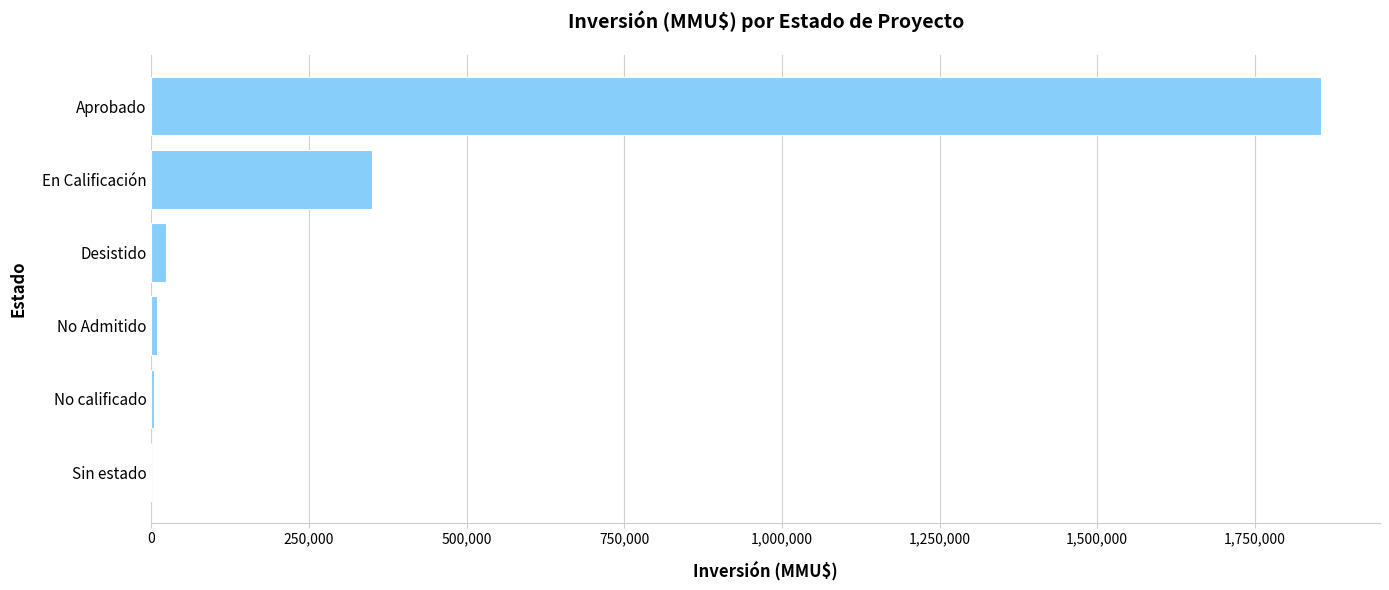

Where is the data nearest to the value 927925?

En Calificación